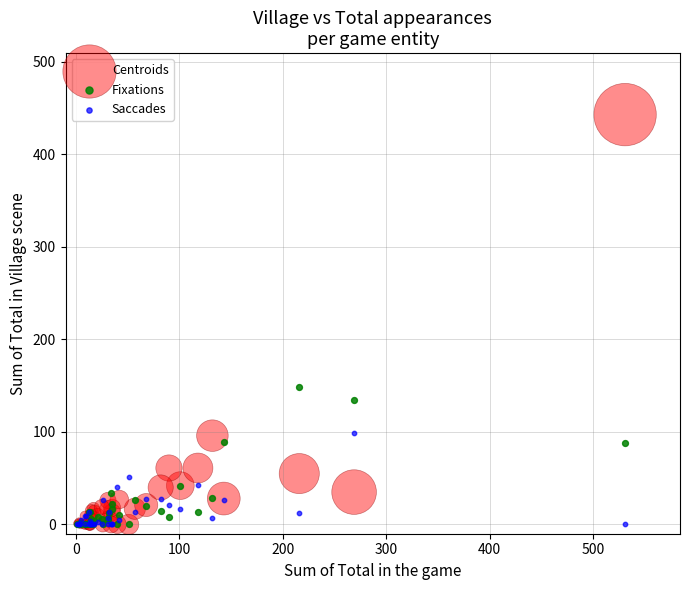

Across all series, what Y value is closest to 221?

149